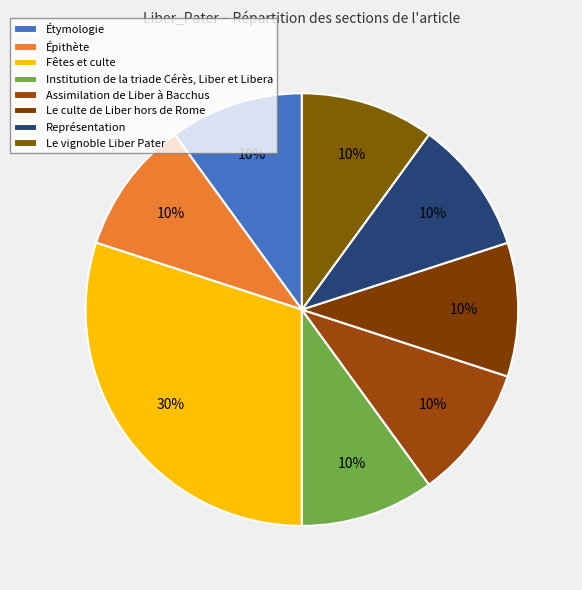

Count the number of slices in the pie.

8